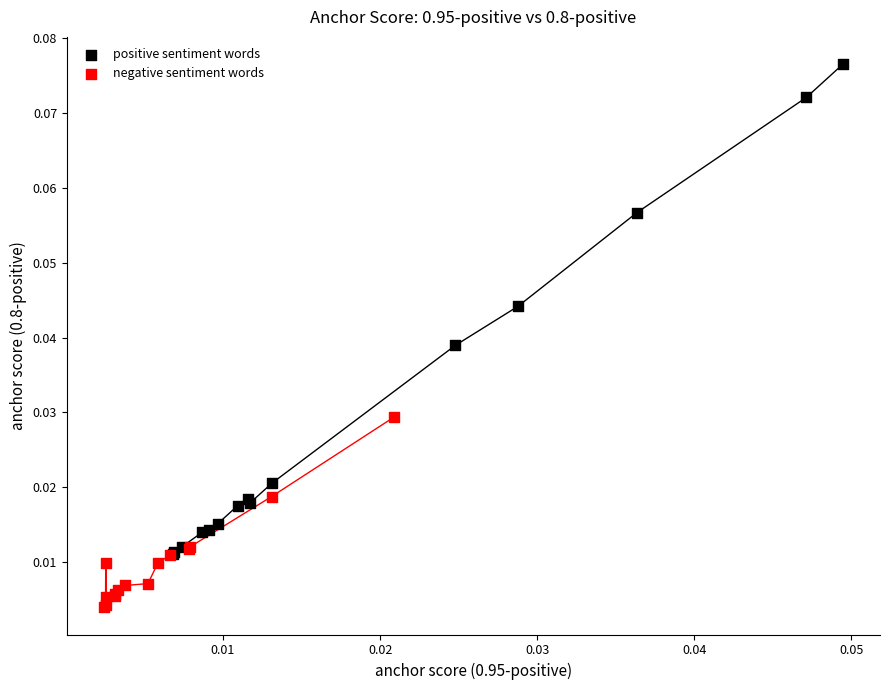

Which series reaches the minimum Y coordinate?

negative sentiment words